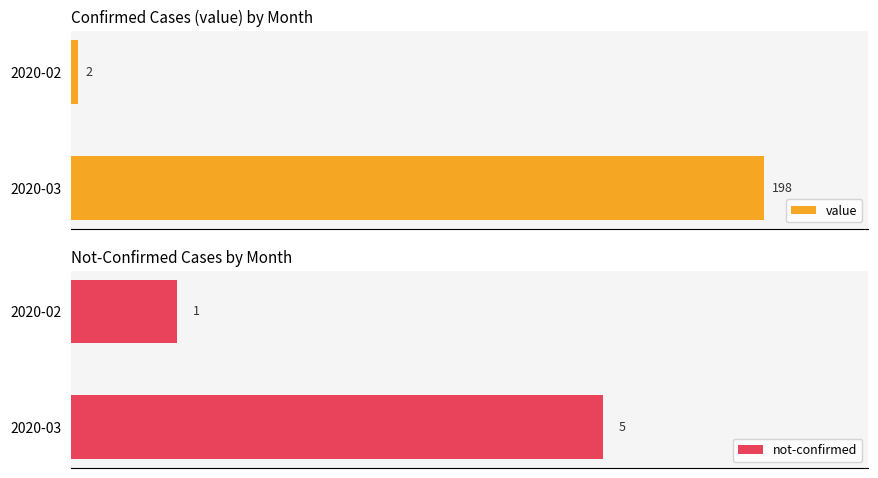

What is the sum of all not-confirmed values?

6